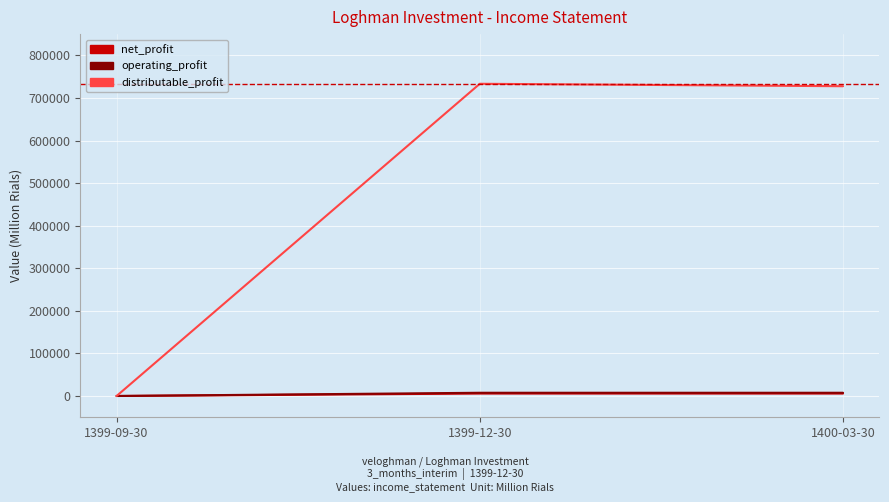

Count the operating_profit values in the range 0 to 7588.

3